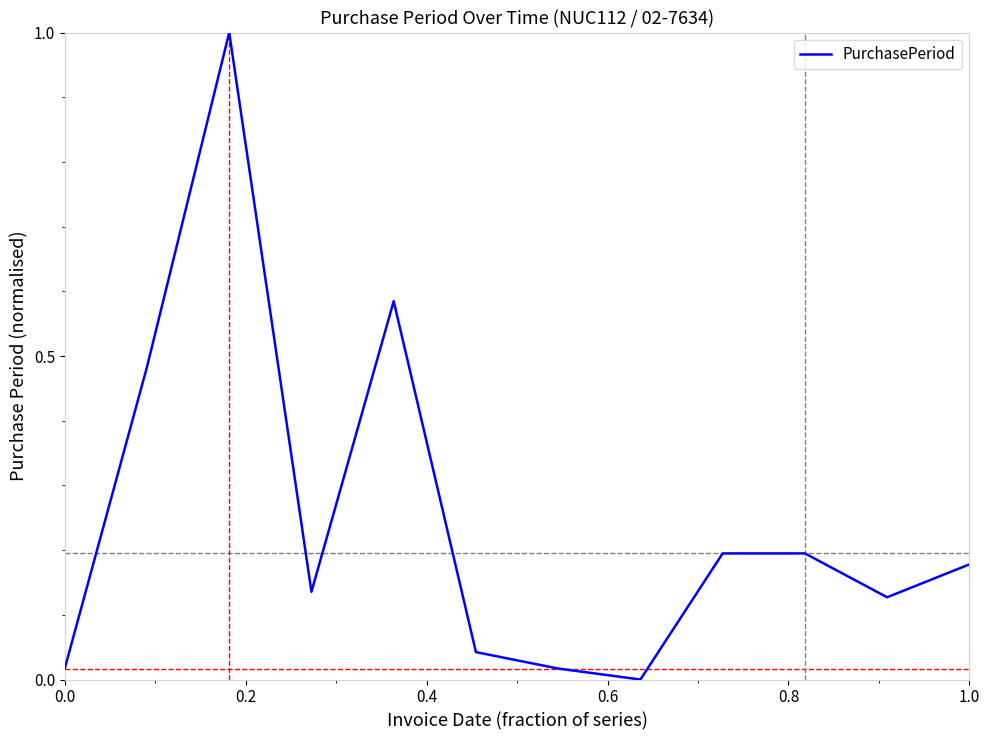

What is the maximum value shown in the chart?

1.0